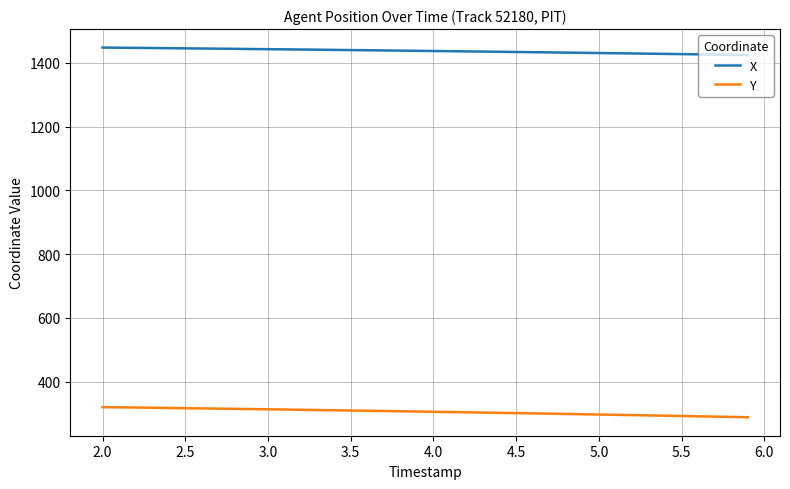

Which series has the widest spread of values?

Y